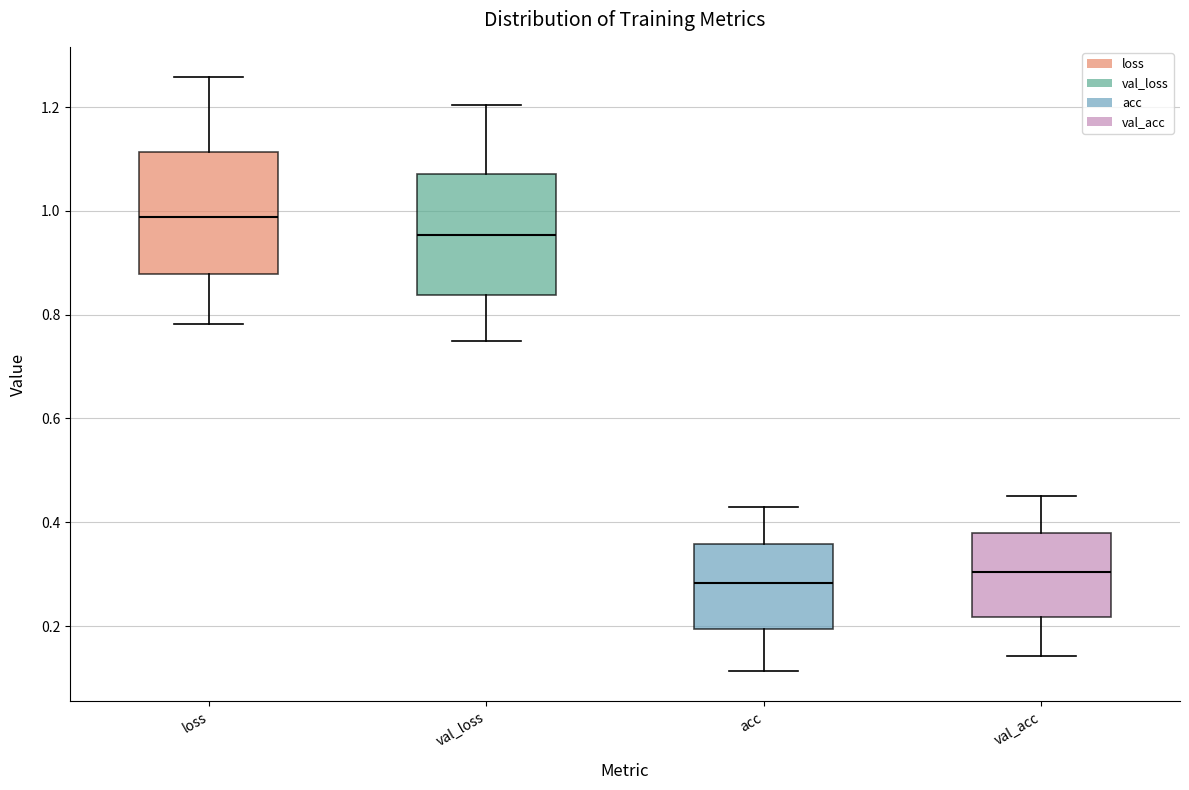

Reading left to right, read every box against the y-axis: the position of its median line, the range the box covers, and the ends of its whiskers. The values are not printed on the chart, so give them approximately, as read against the axis.

loss: median 0.98, box 0.88 to 1.12, whiskers 0.78 to 1.26
val_loss: median 0.96, box 0.84 to 1.08, whiskers 0.74 to 1.20
acc: median 0.28, box 0.20 to 0.36, whiskers 0.12 to 0.42
val_acc: median 0.30, box 0.22 to 0.38, whiskers 0.14 to 0.46